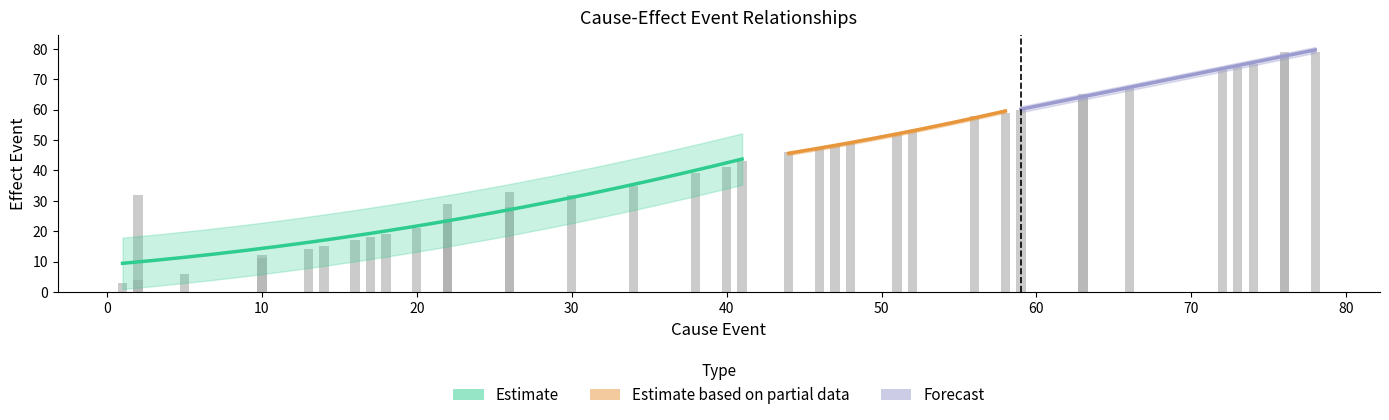

What is the label of the 1st bar from the left?

1